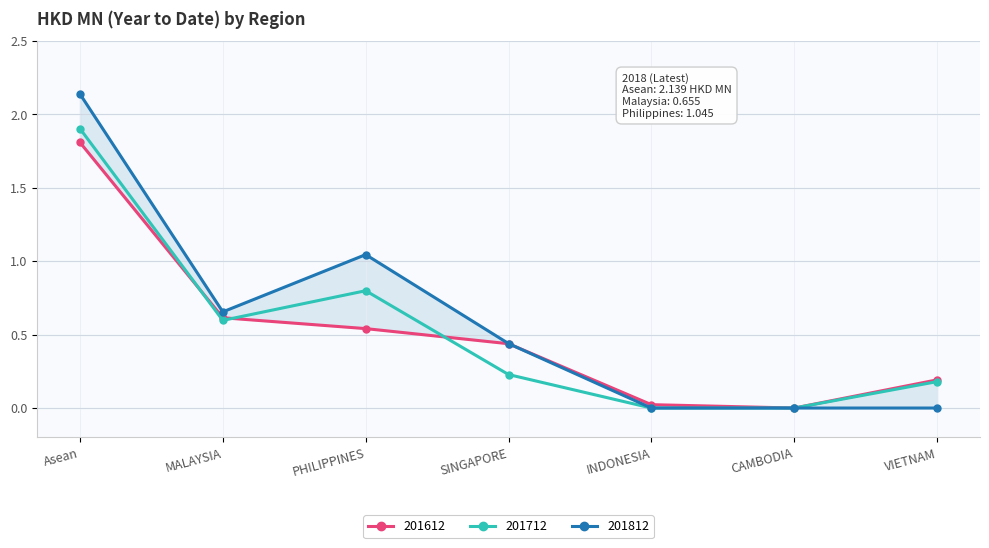

Reading left to right, extract all data points from this chart.

201612: Asean=1.8	MALAYSIA=0.6	PHILIPPINES=0.5	SINGAPORE=0.4	INDONESIA=0.0	CAMBODIA=0.0	VIETNAM=0.2
201712: Asean=1.9	MALAYSIA=0.6	PHILIPPINES=0.8	SINGAPORE=0.2	INDONESIA=0.0	CAMBODIA=0.0	VIETNAM=0.2
201812: Asean=2.1	MALAYSIA=0.7	PHILIPPINES=1.0	SINGAPORE=0.4	INDONESIA=0.0	CAMBODIA=0.0	VIETNAM=0.0